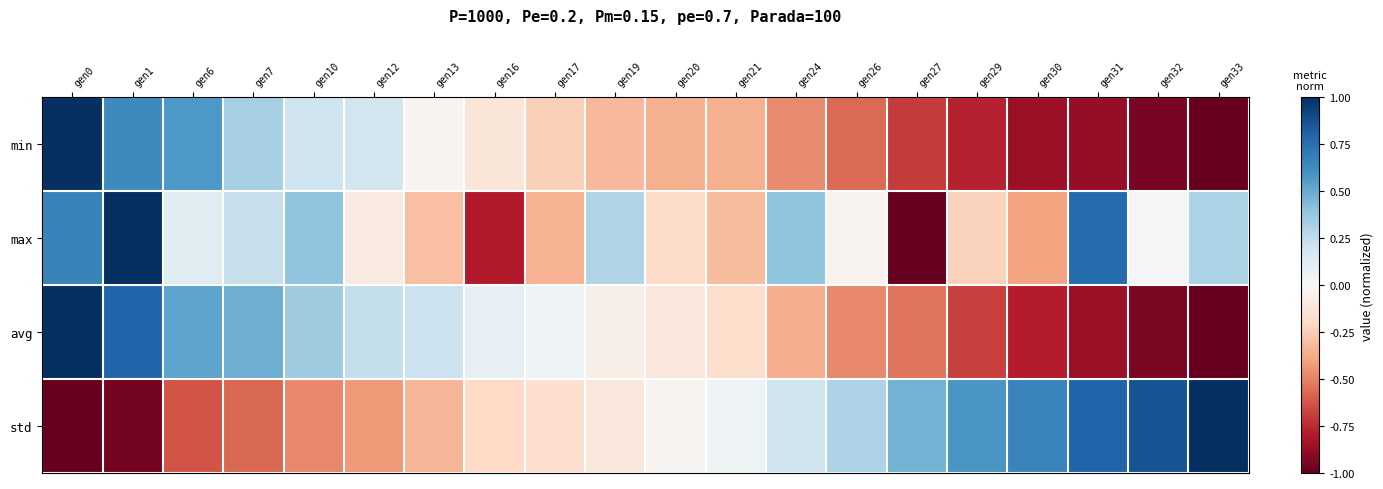

What is the minimum value shown in the chart?

-1.0